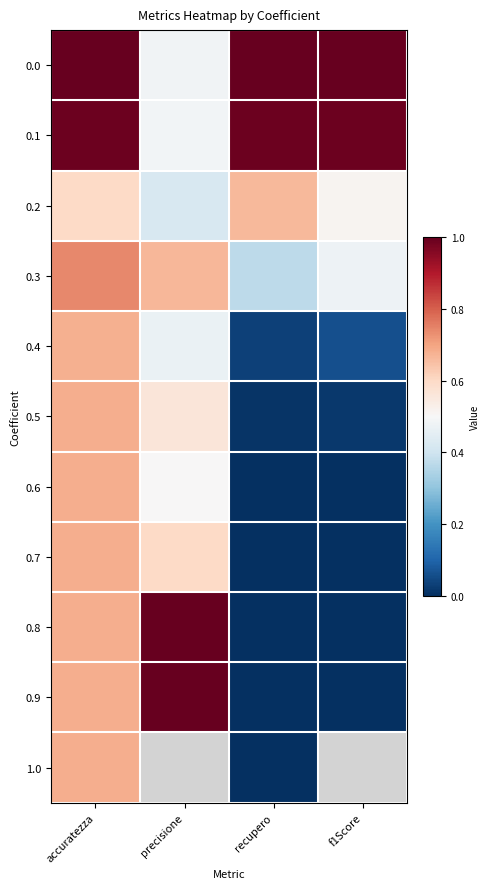

What is the average value of the 0.1 series?

0.9